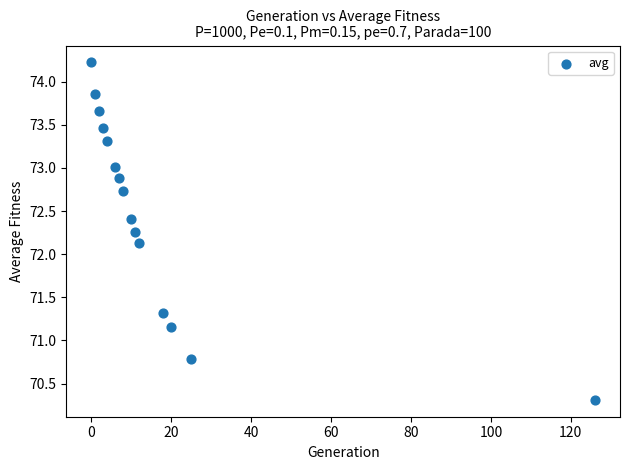

What Y value in the scatter plot is closest to 72?

72.1